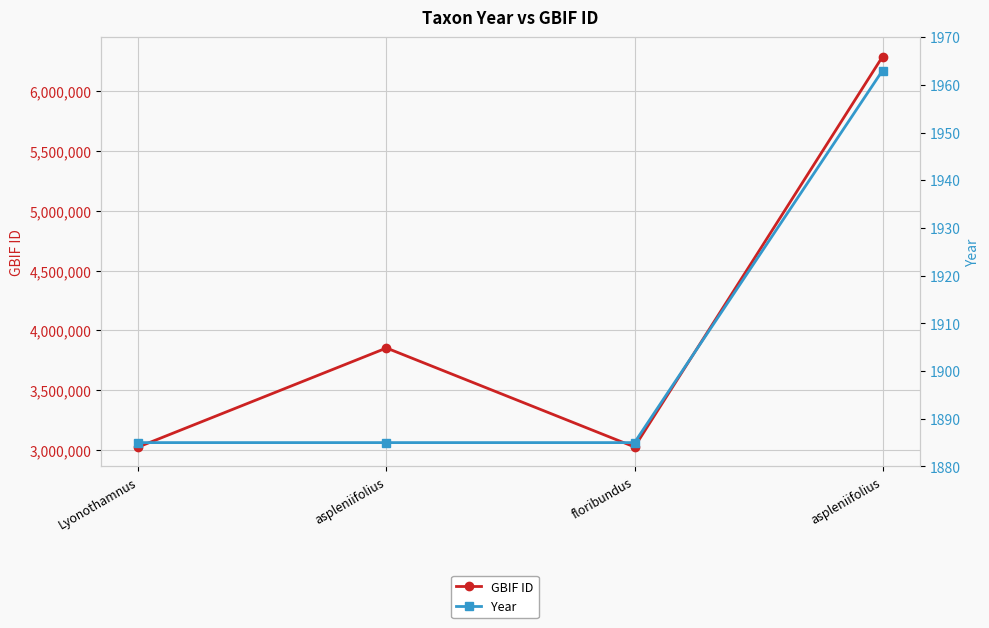

How many categories are shown in the chart?

4